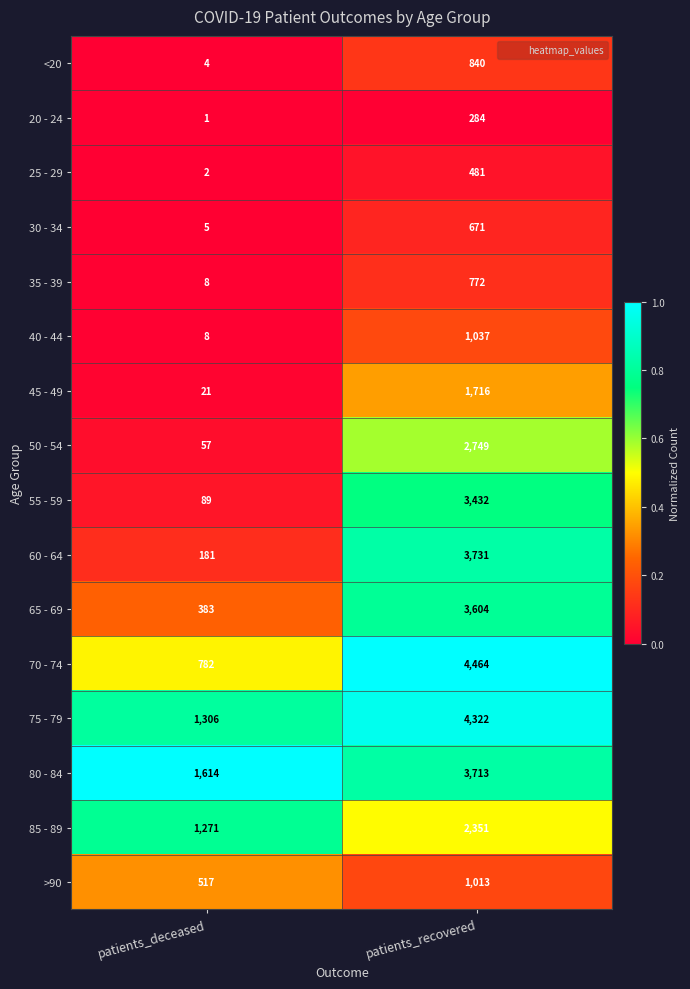

What is the difference between the maximum and minimum values in the 65 - 69 series?

3221